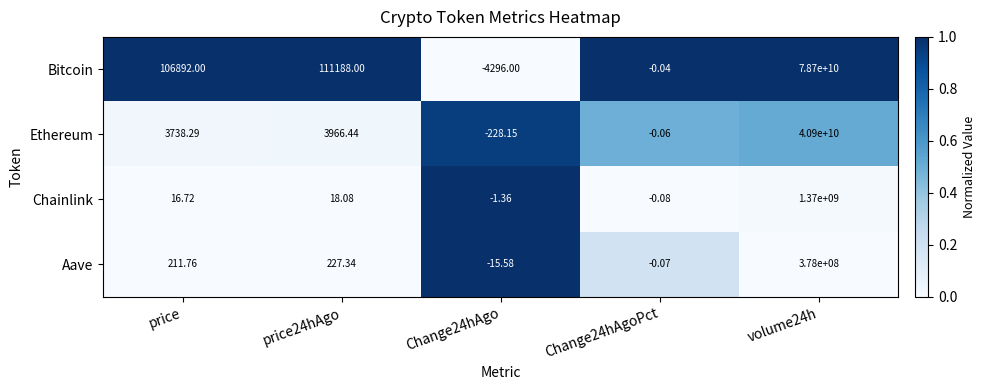

Which series has the largest total across all categories?

Bitcoin